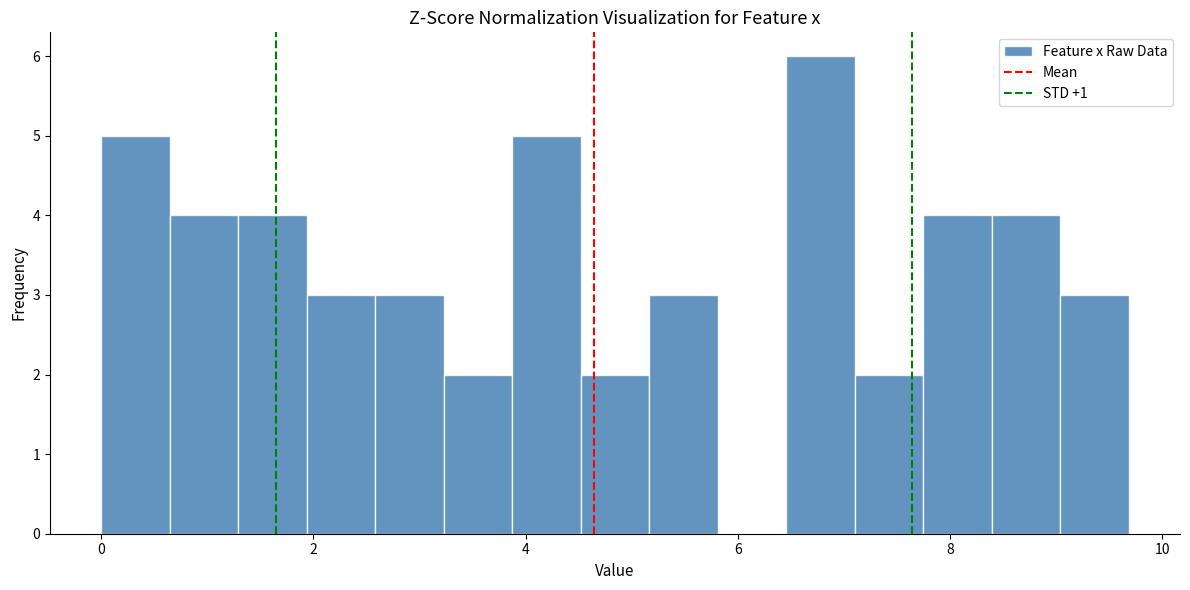

Around what value on the x-axis is the tallest bar? Give the approximate position of its centre, as read against the axis.

6.8